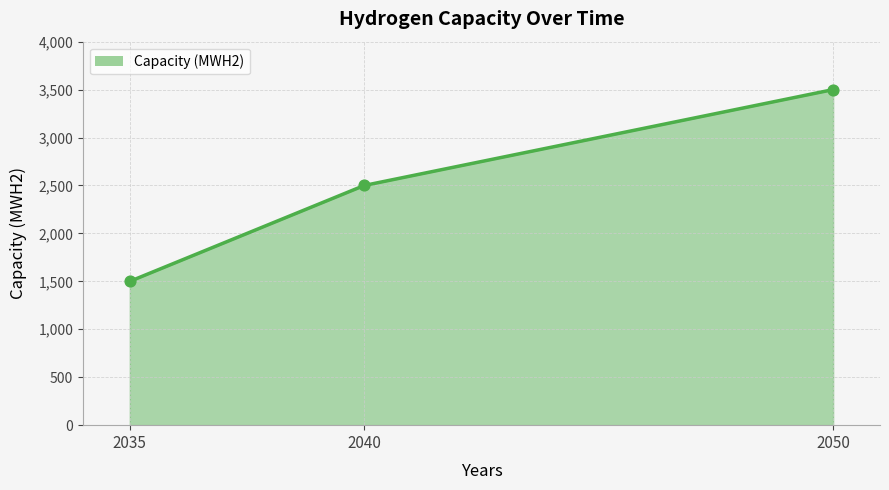

What is the change in value from 2035 to 2050?

+2000